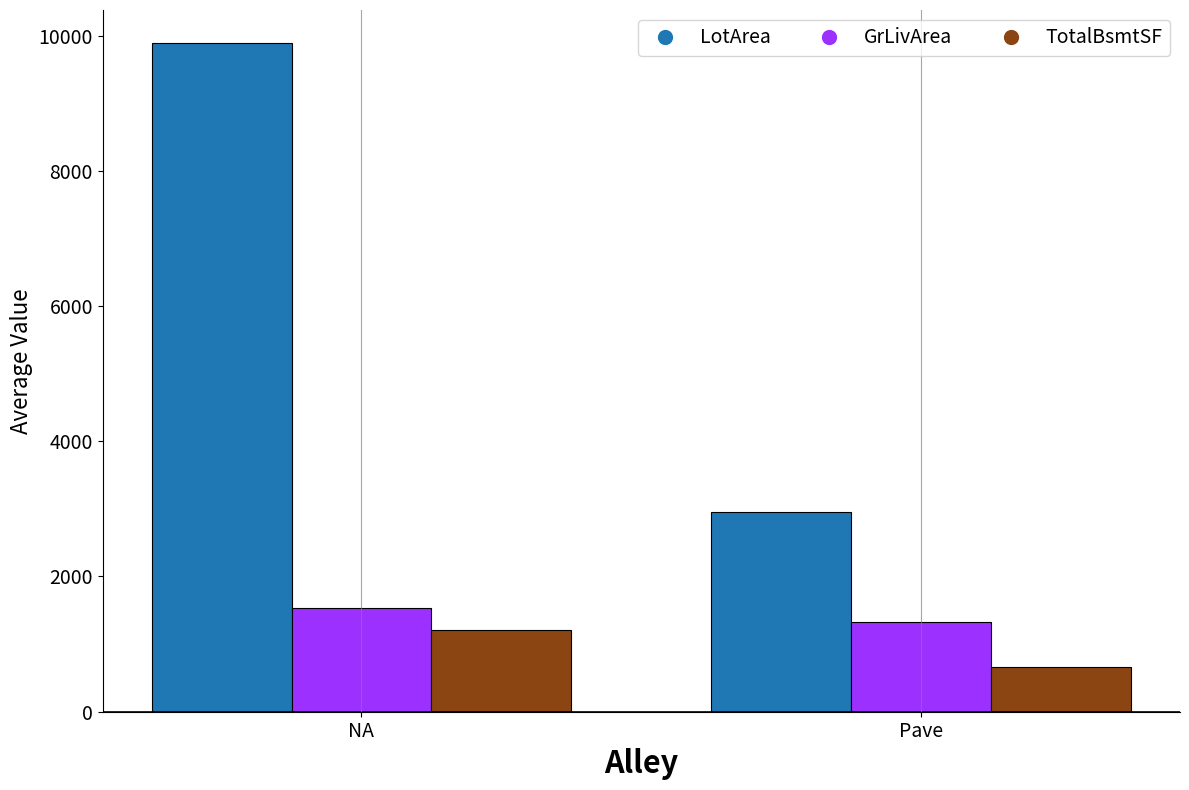

Reading left to right, extract all data points from this chart.

LotArea: 9883.2	2954.5
GrLivArea: 1534.7	1329.0
TotalBsmtSF: 1207.4	660.0